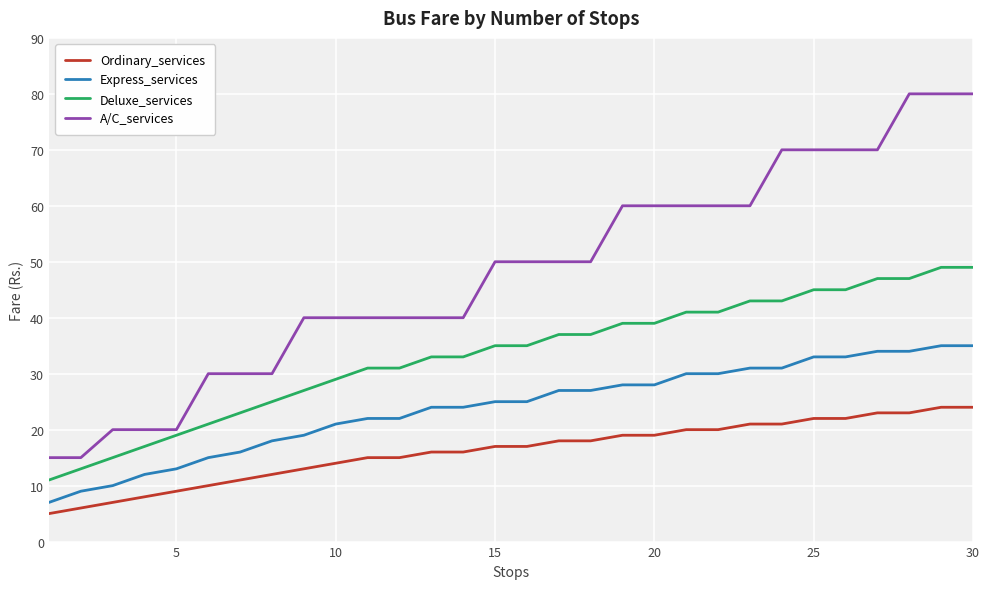

What is the smallest value displayed?

5